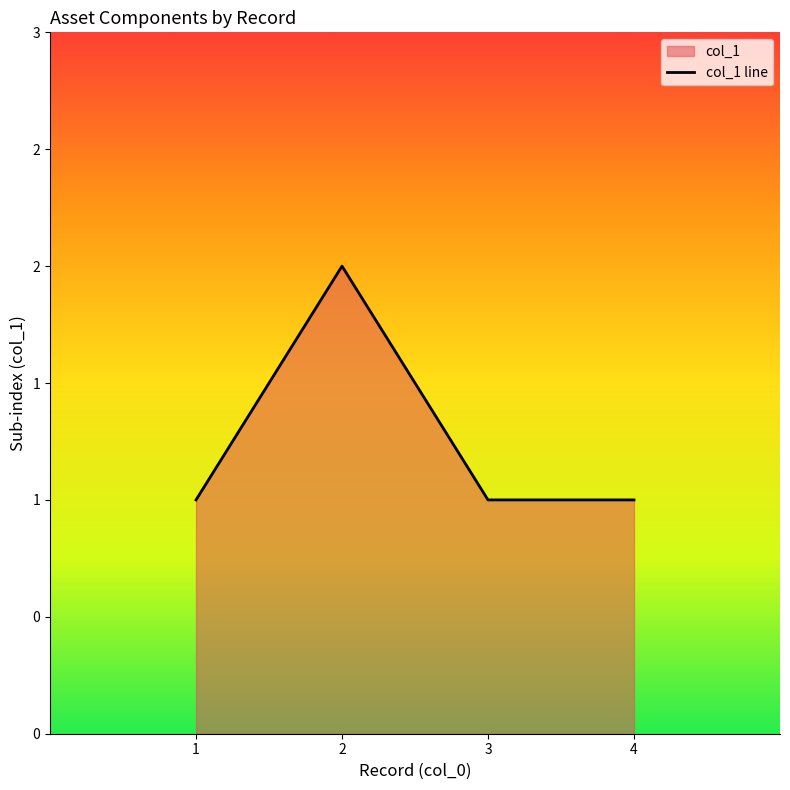

What is the average value?

1